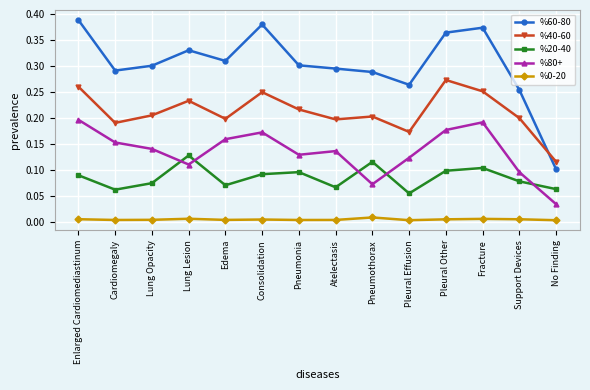

How many %80+ values are between 0 and 1?

14